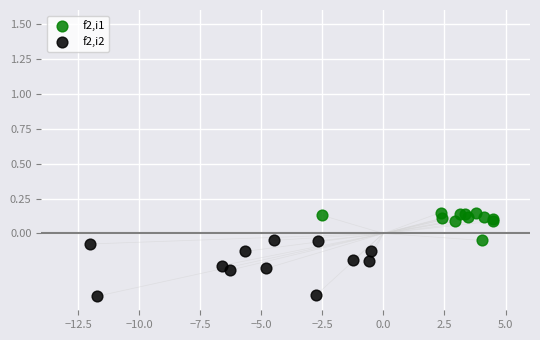

Which series reaches the minimum Y coordinate?

f2,i2